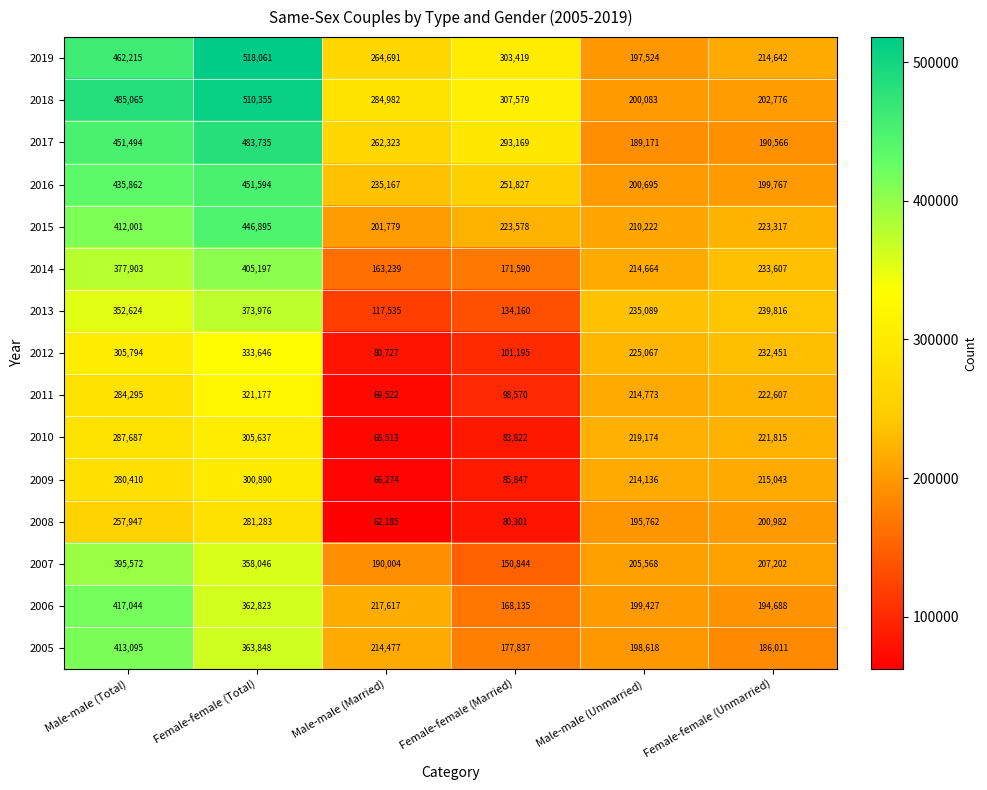

True or false: 2018 has a value of 307579 at Female-female (Married).

True